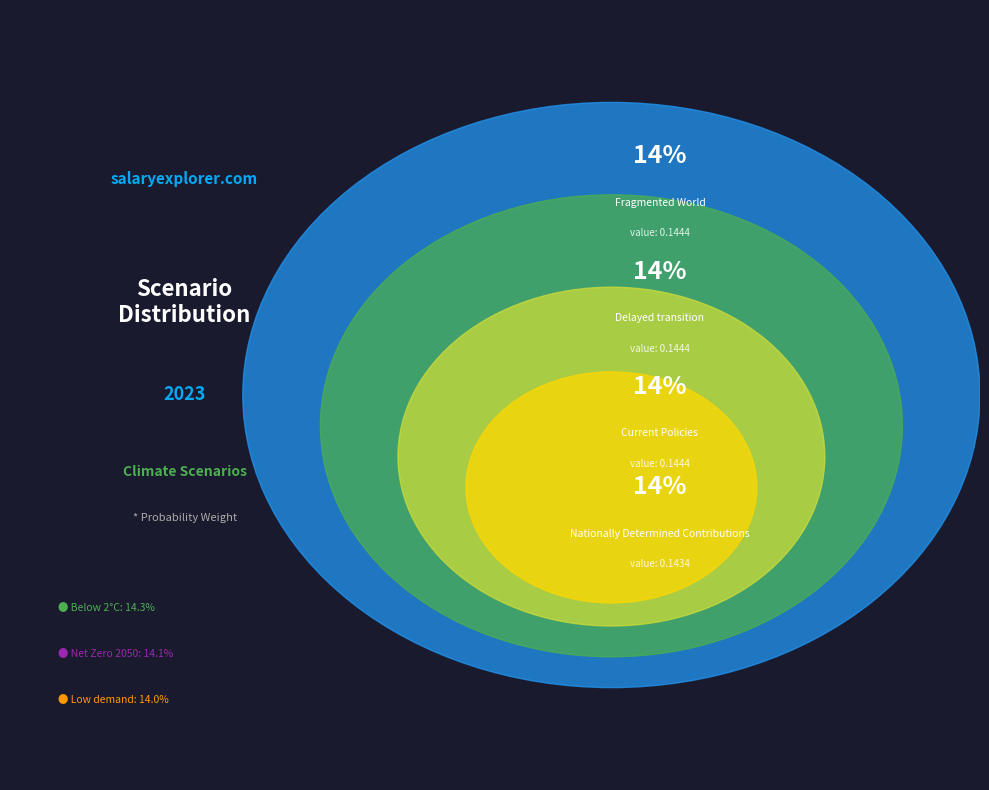

Which category has the smallest portion of the pie?

Low demand